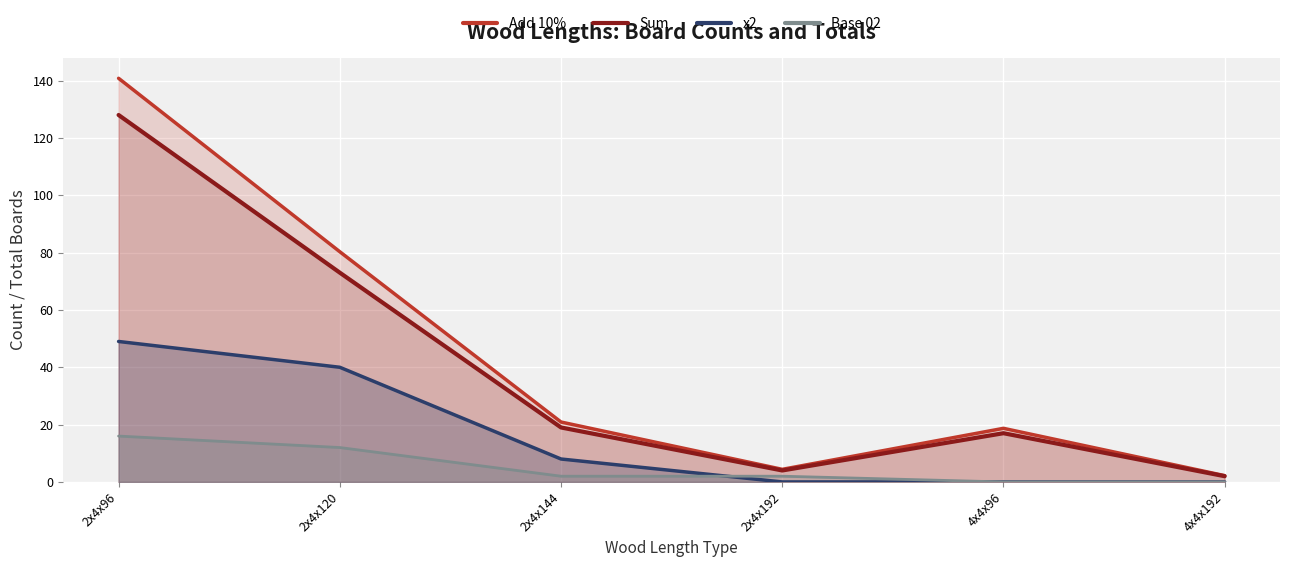

Between 2x4x96 and 2x4x192, which series saw the biggest shift?

Add 10%